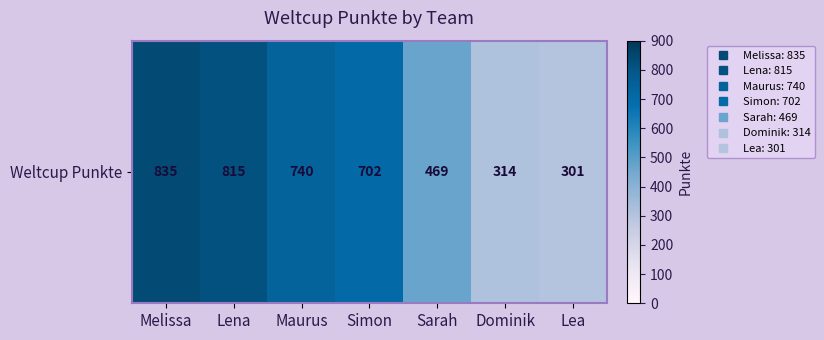

Reading left to right, extract all data points from this chart.

835	815	740	702	469	314	301